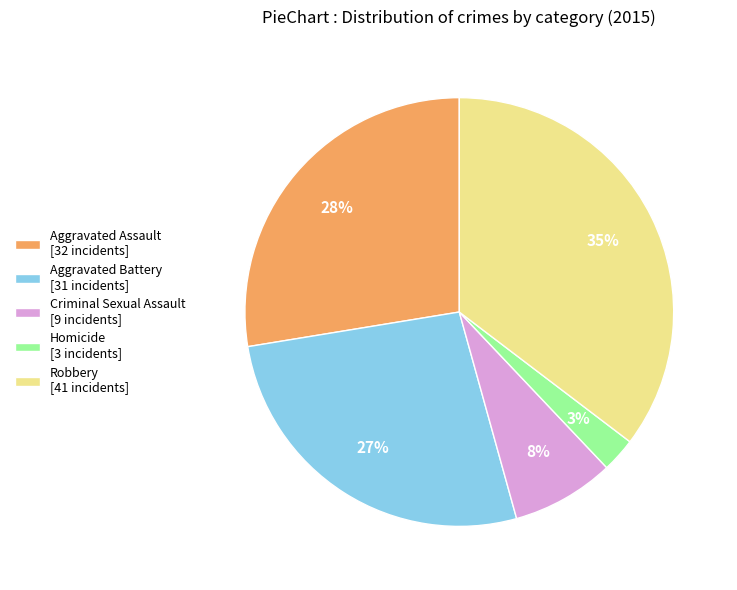

Is the sum of Aggravated Battery [31 incidents] and Homicide [3 incidents] greater than half?

No